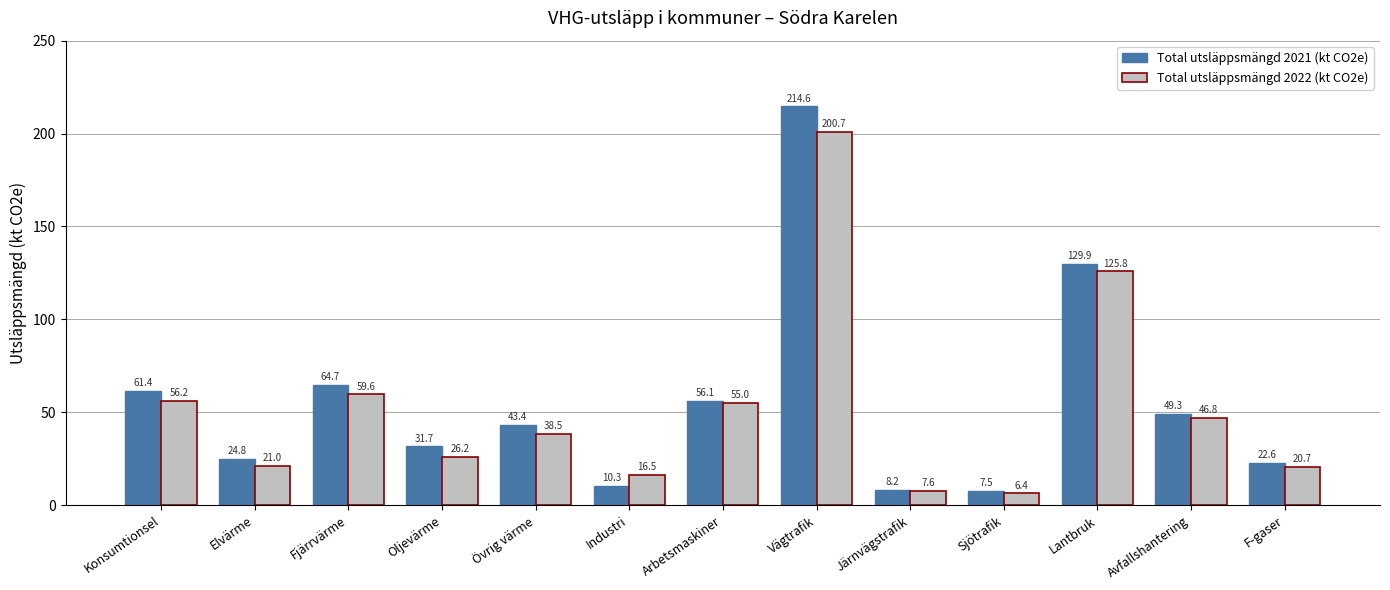

What position from the right is Oljevärme?

10